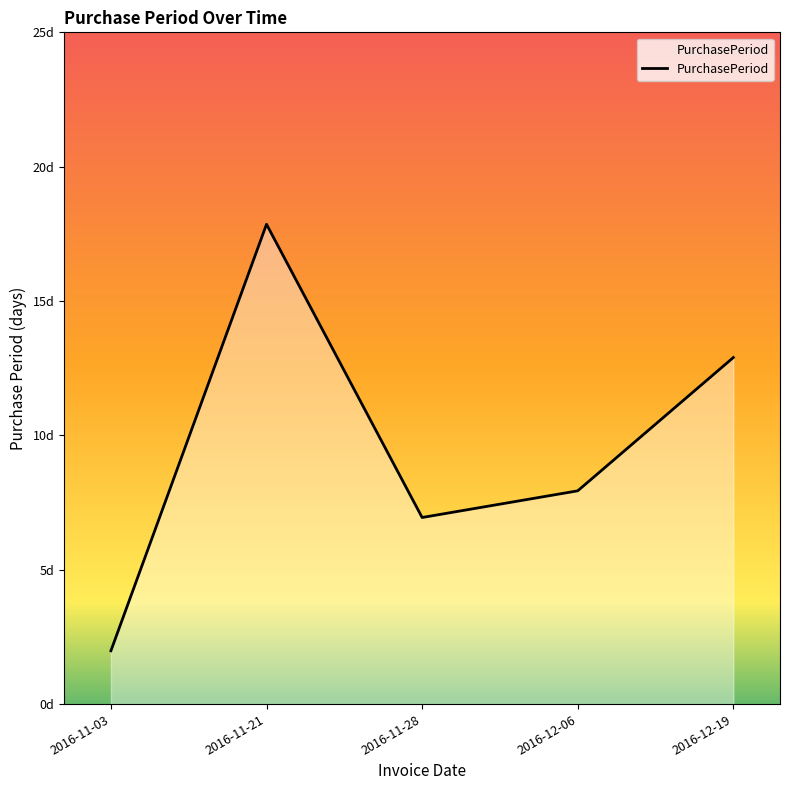

List the labels in order of value, smallest first.

2016-11-03, 2016-11-28, 2016-12-06, 2016-12-19, 2016-11-21